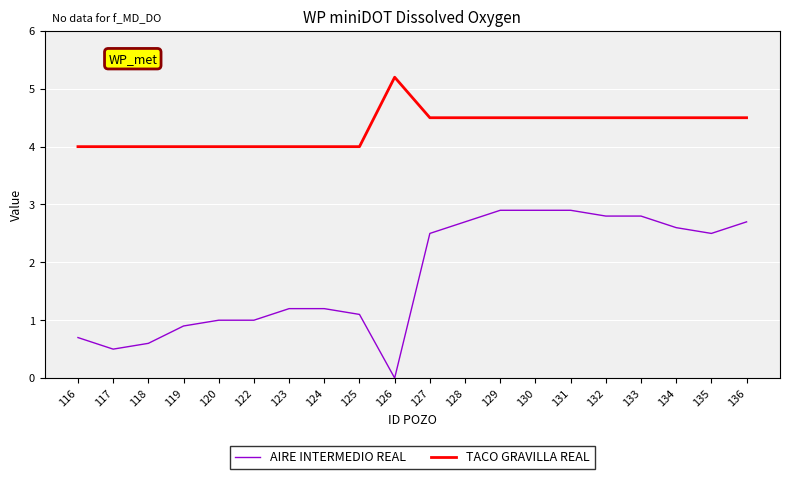

True or false: TACO GRAVILLA REAL and AIRE INTERMEDIO REAL cross at least once.

False